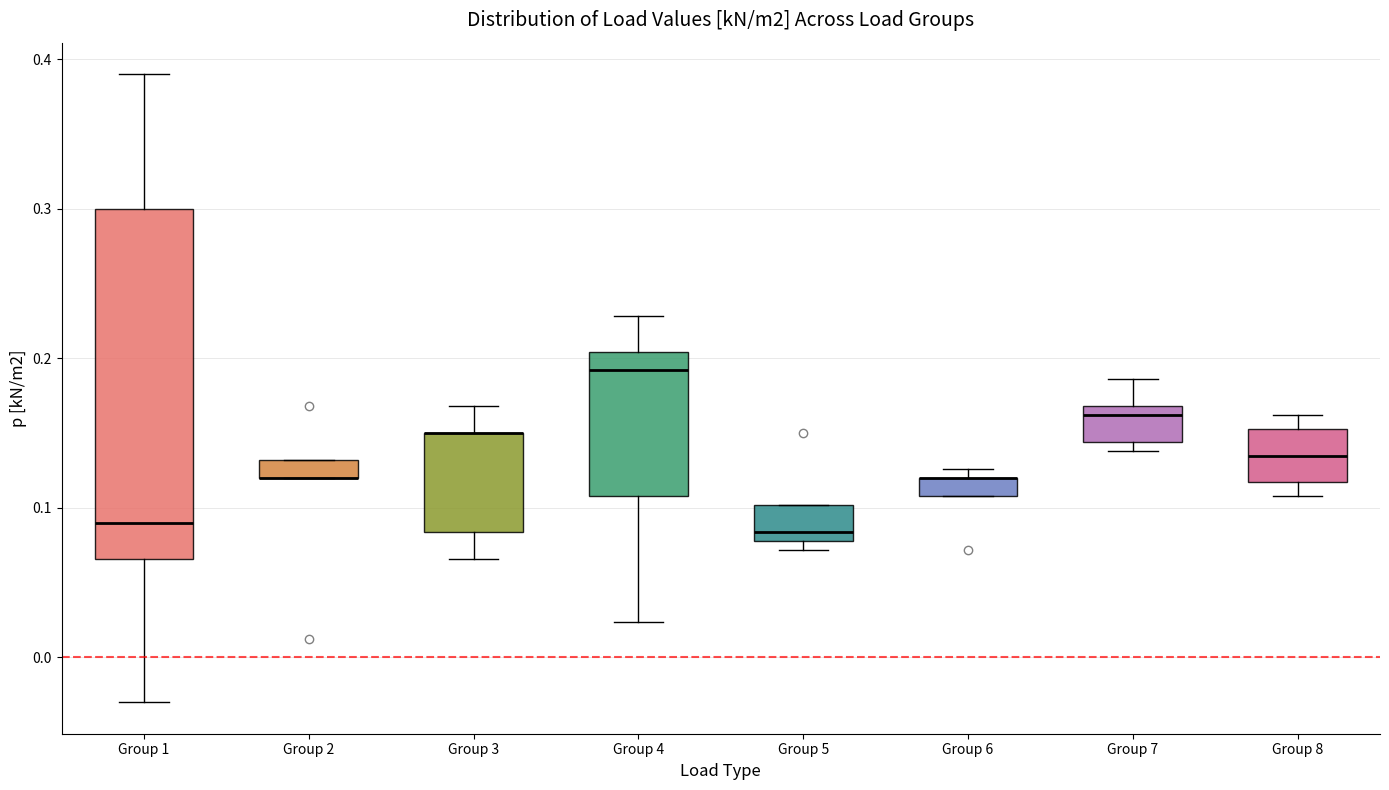

Comparing the boxes themselves (not the whiskers), which one is the tallest?

Group 1